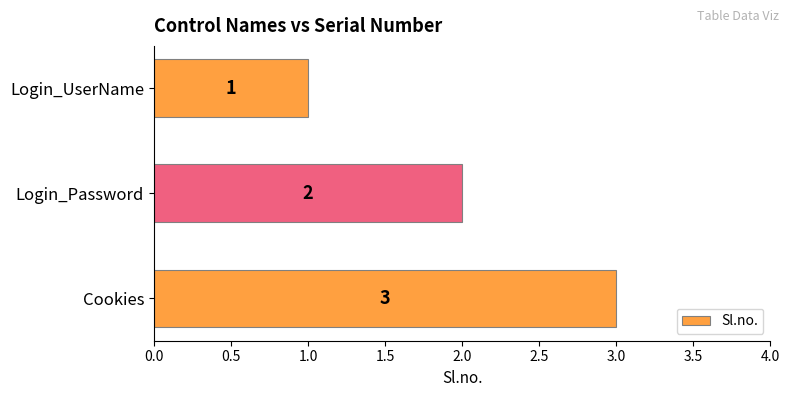

What is the sum of all values?

6